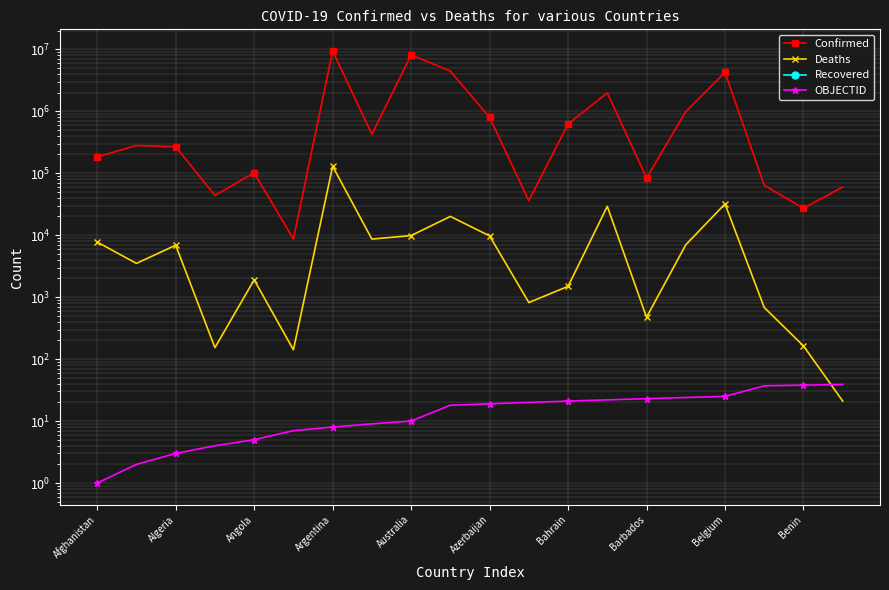

True or false: Deaths and Confirmed intersect in this chart.

False